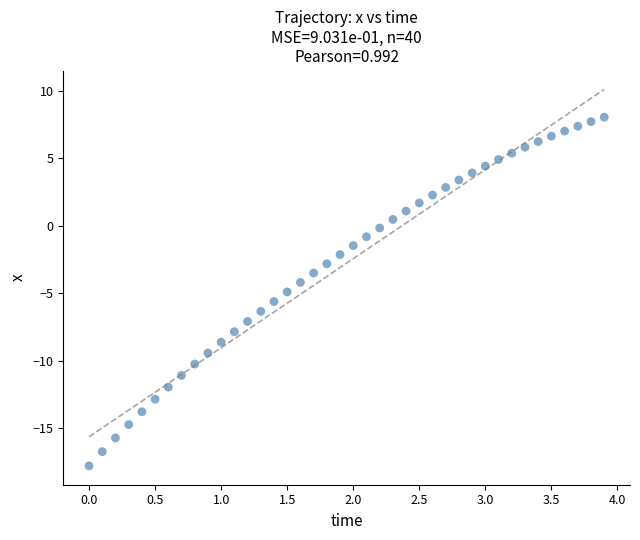

What is the range of X values (max minus min)?

3.9